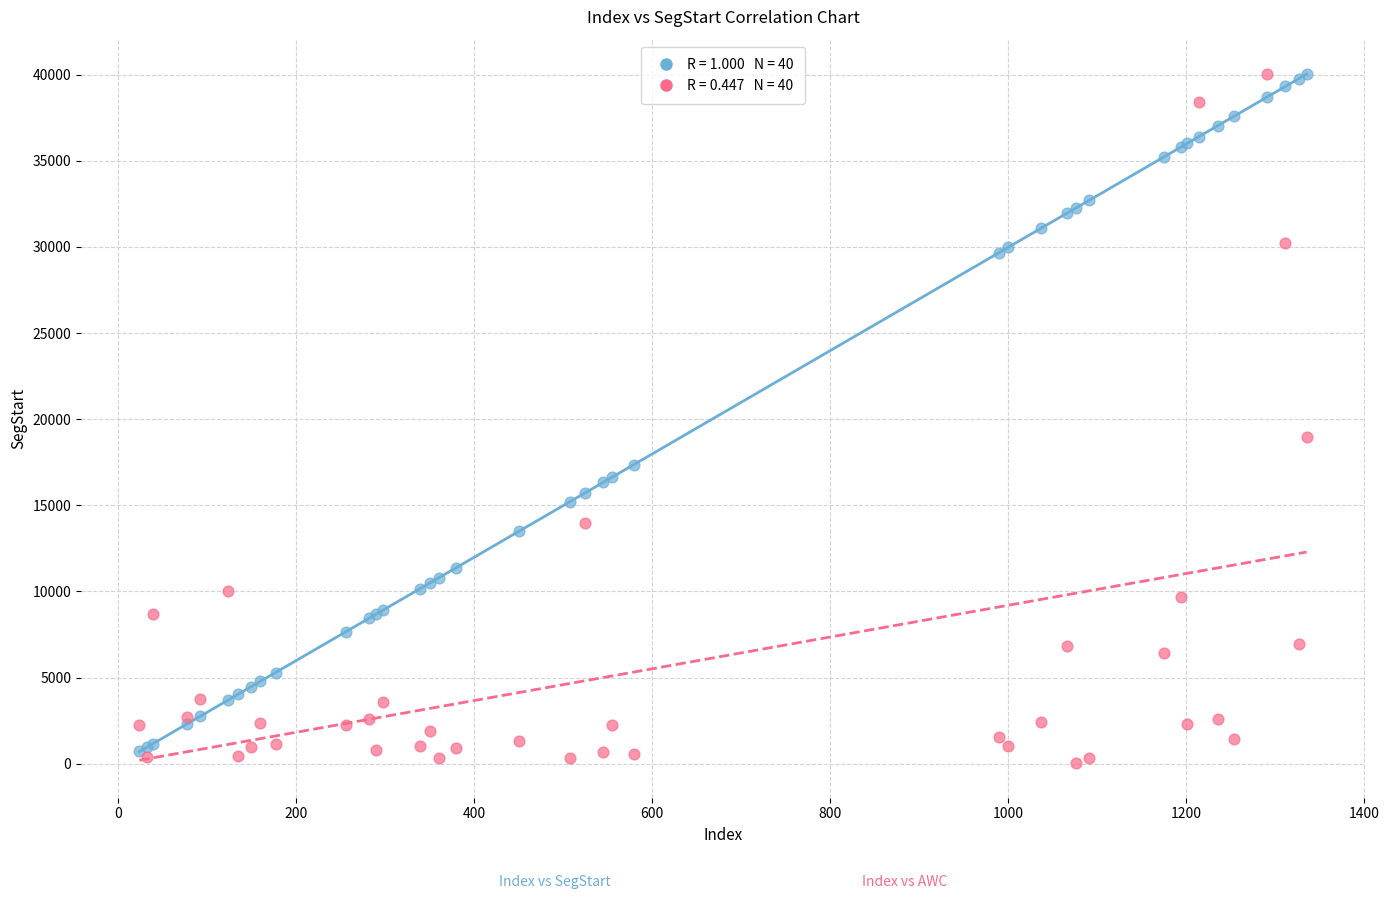

Across all series, what Y value is closest to 20027?

18987.0